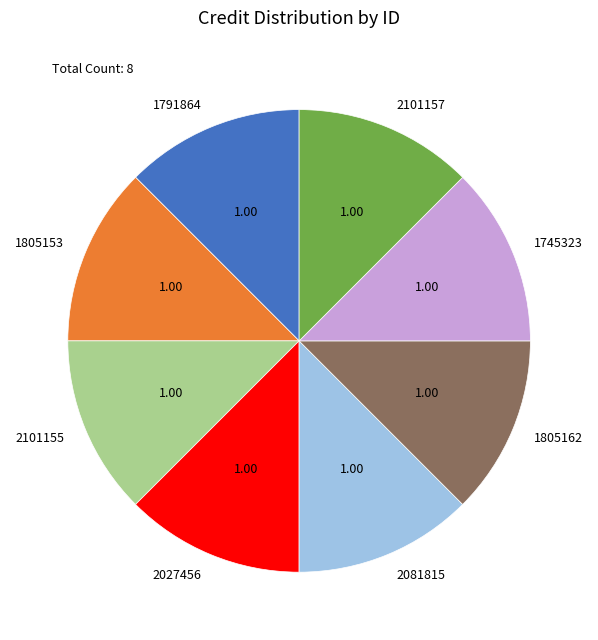

Combined, do 2101155 and 1791864 account for over 50%?

No